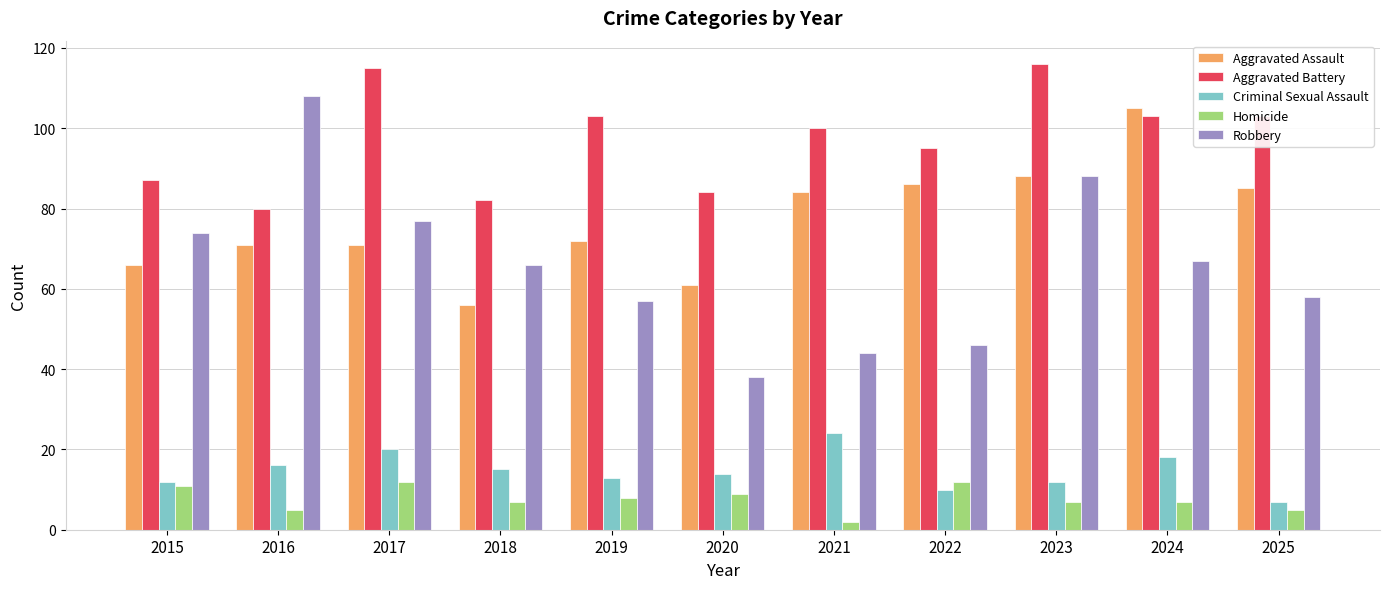

List the series in order of their peak value, lowest first.

Homicide, Criminal Sexual Assault, Aggravated Assault, Robbery, Aggravated Battery